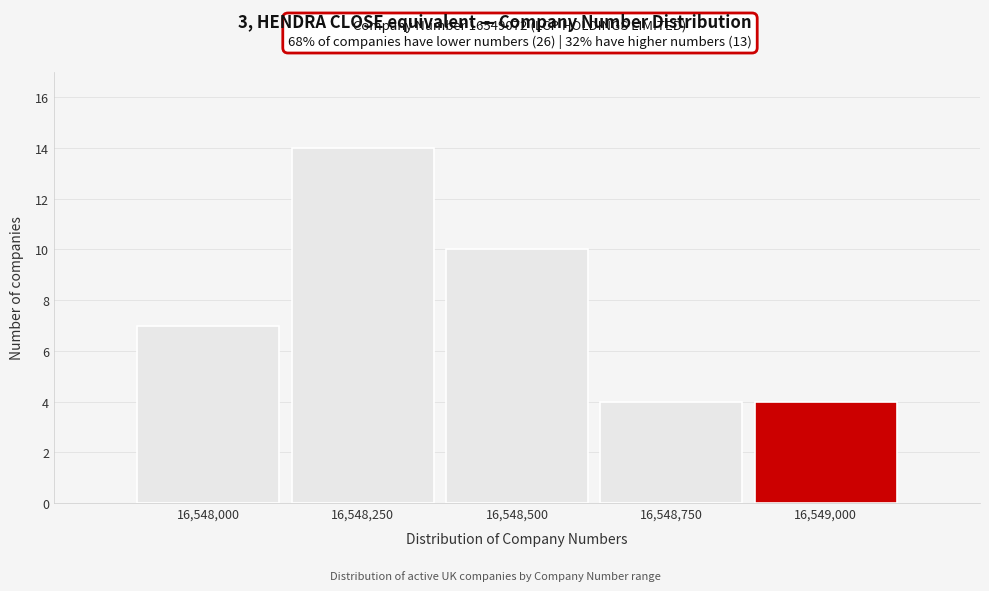

Reading left to right, list all the values displayed in this chart.

7	14	10	4	4